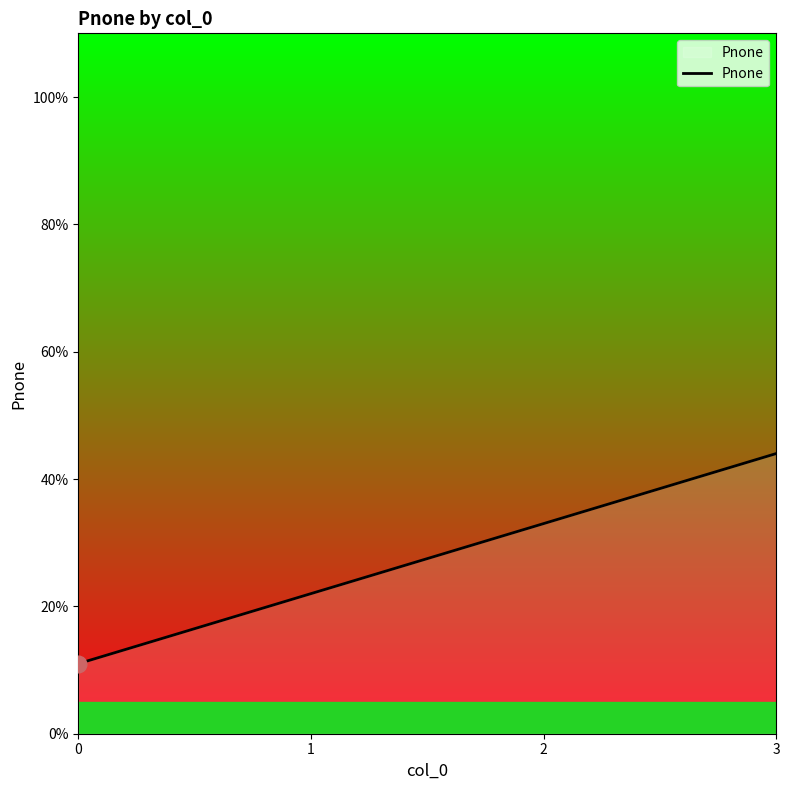

What is the approximate value at 3, to the nearest 5?

45